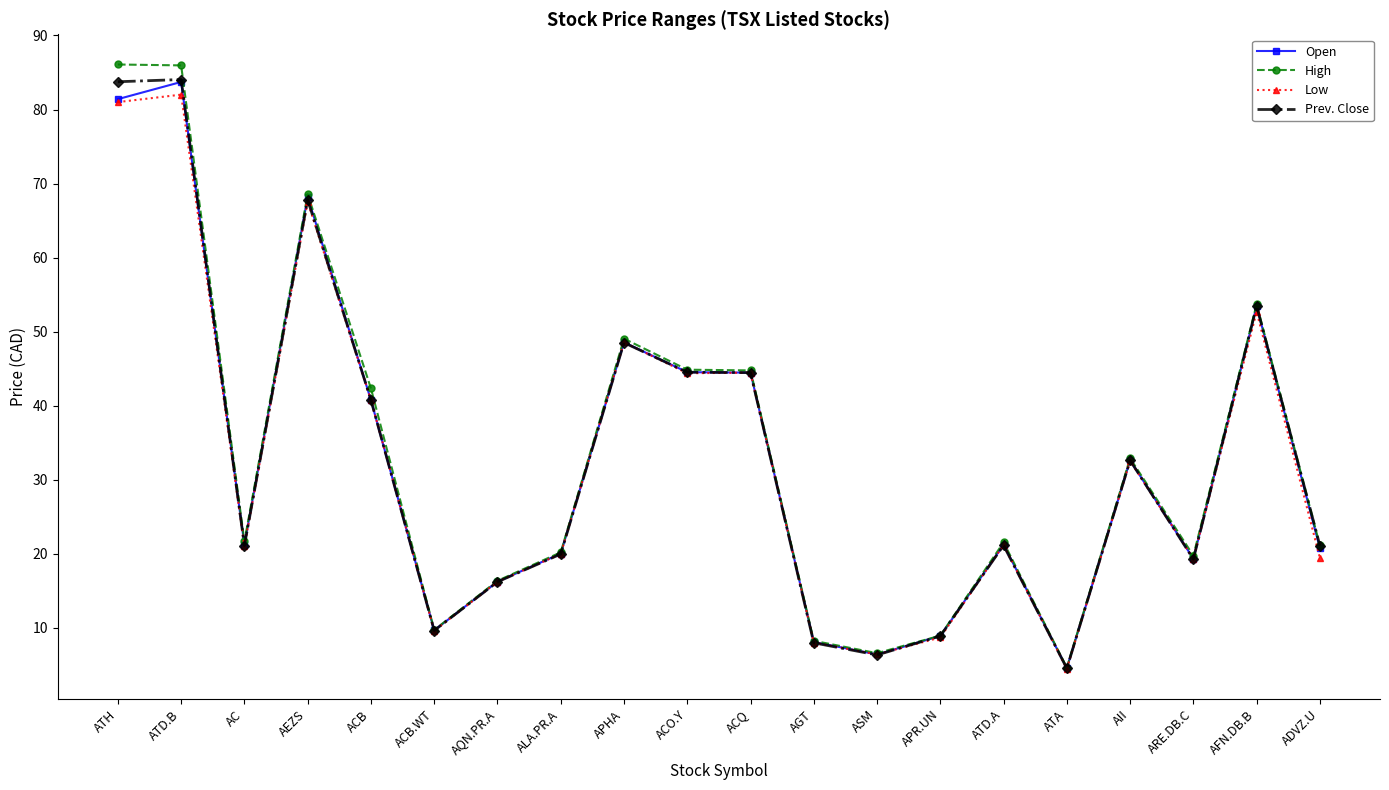

Read the Open value at AEZS.

68.2